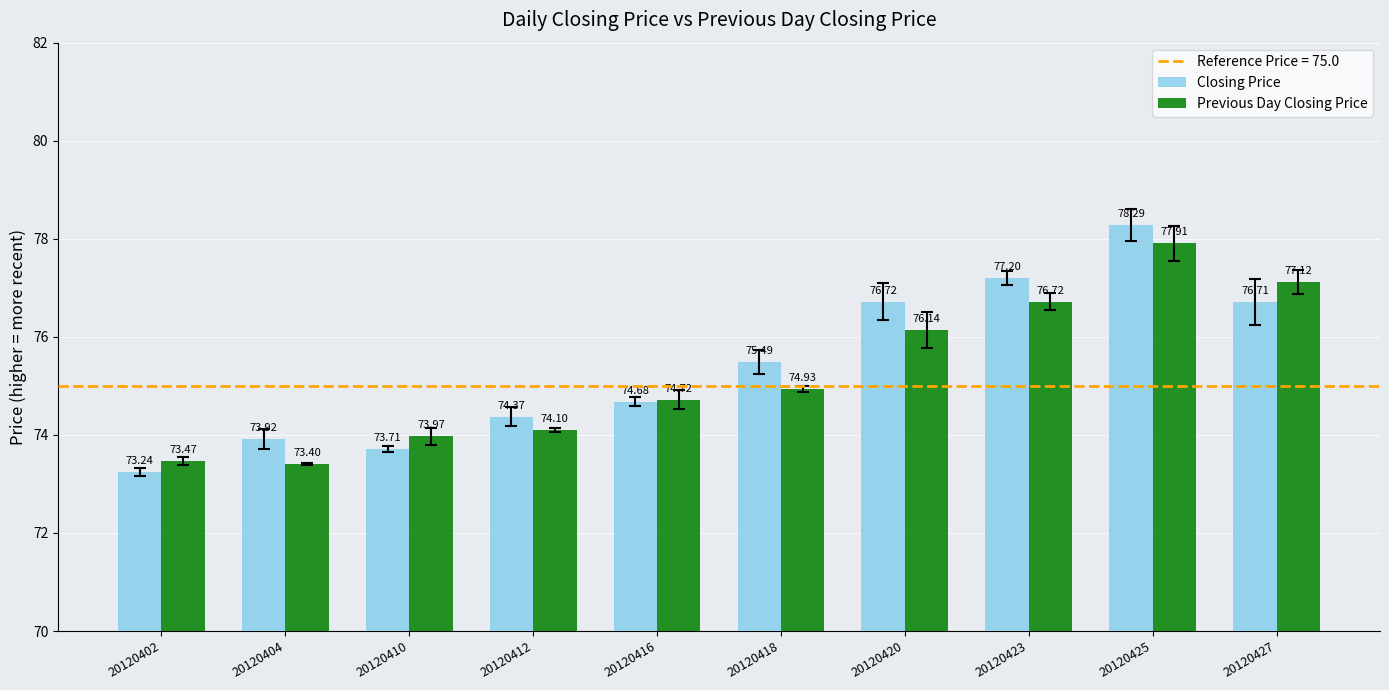

How many bars are there in each group?

2